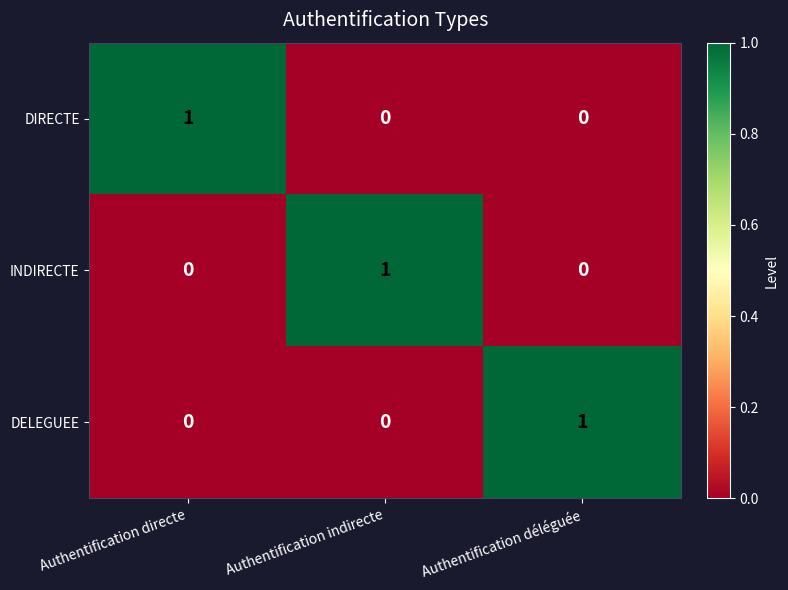

Is it true that INDIRECTE equals 2 at Authentification indirecte?

False